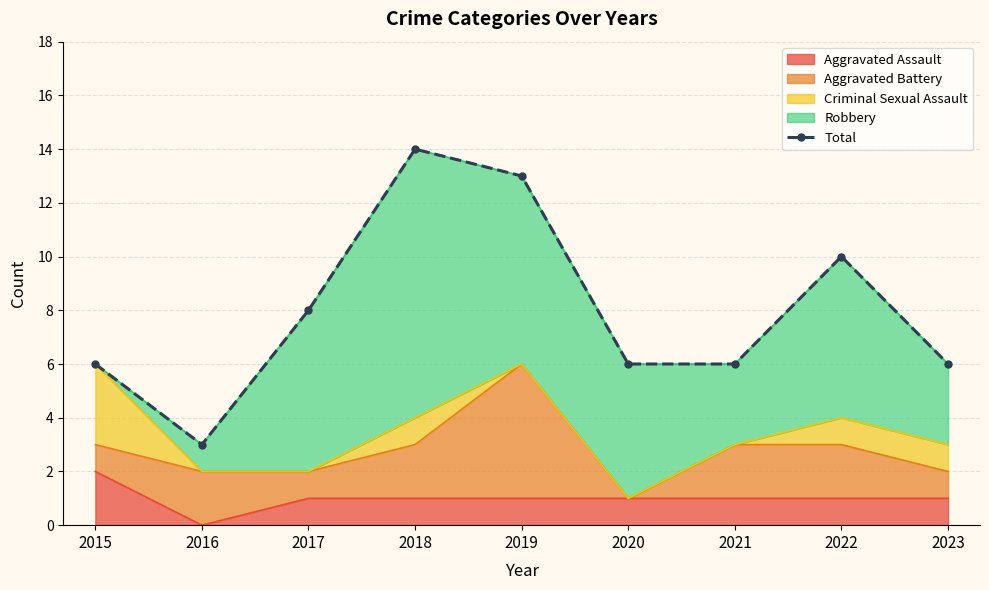

How many points are higher than both their immediate neighbors (excluding endpoints)?

2